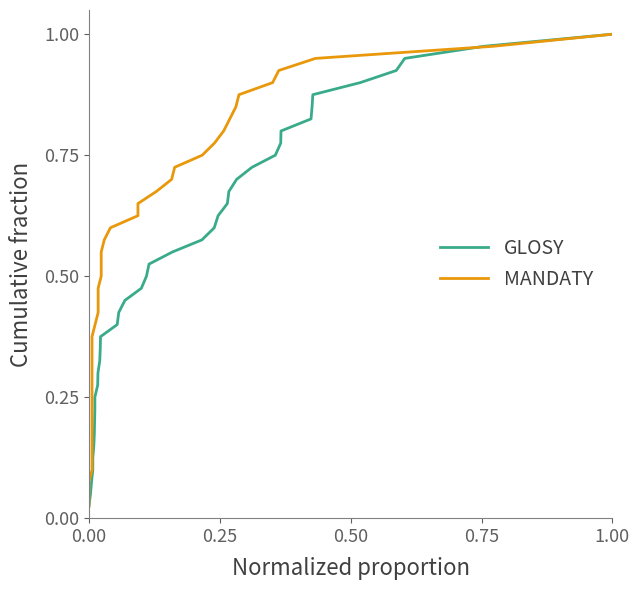

True or false: GLOSY and MANDATY intersect in this chart.

False